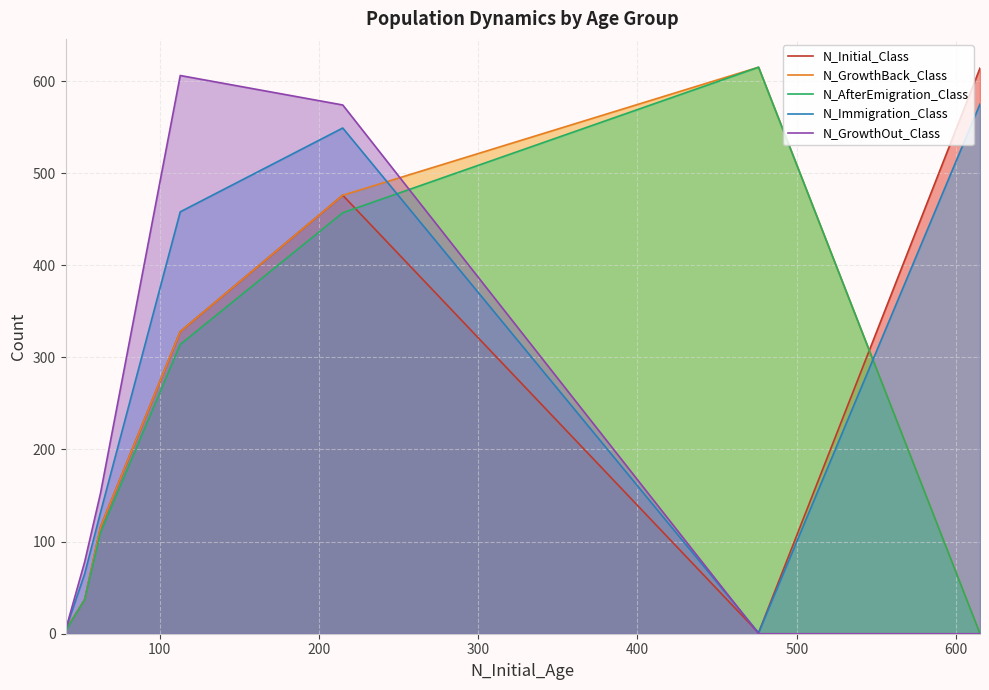

True or false: N_Initial_Class and N_Immigration_Class cross at least once.

False